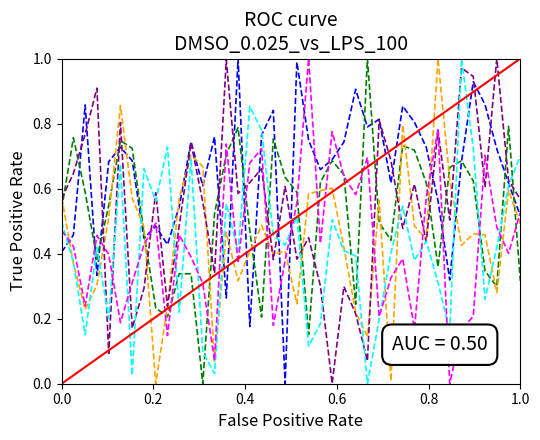

The col_4 series shows 1.2 at 17. True or false?

False